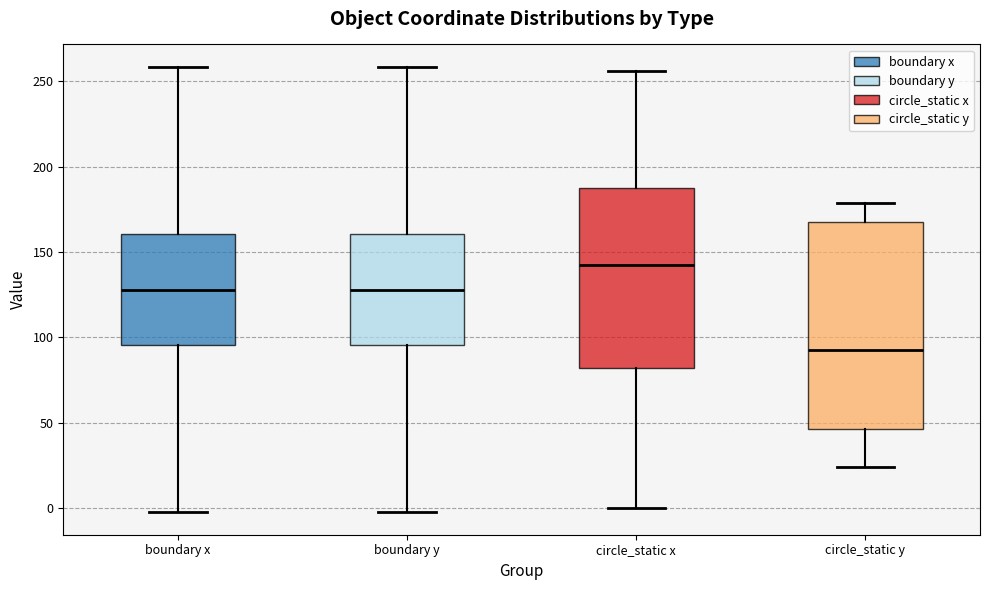

Which box is the tallest, from its lower edge to its upper edge?

circle_static y